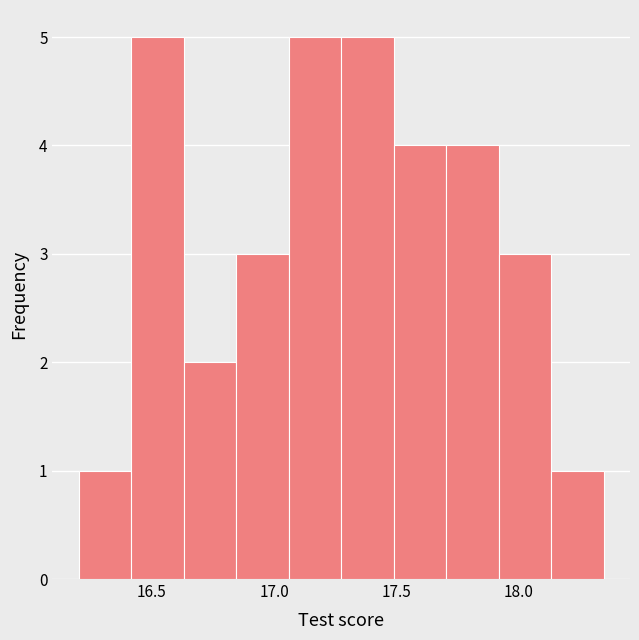

Reading left to right, transcribe this chart: for each bar, give the range it covers on the x-axis and its height. Neither the bar edges nor the heights are printed on the chart, so give them approximately, as read against the axes.

16.200 to 16.415: 1
16.415 to 16.630: 5
16.630 to 16.845: 2
16.845 to 17.060: 3
17.060 to 17.275: 5
17.275 to 17.490: 5
17.490 to 17.705: 4
17.705 to 17.920: 4
17.920 to 18.135: 3
18.135 to 18.350: 1